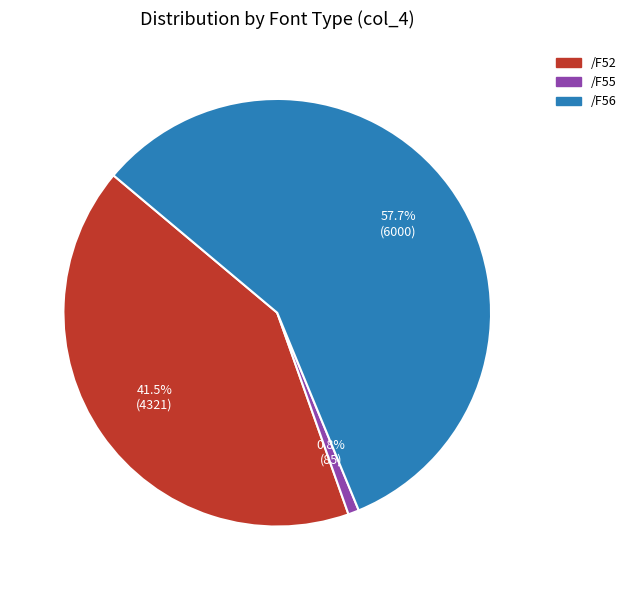

What is the smallest slice in the pie chart?

/F55